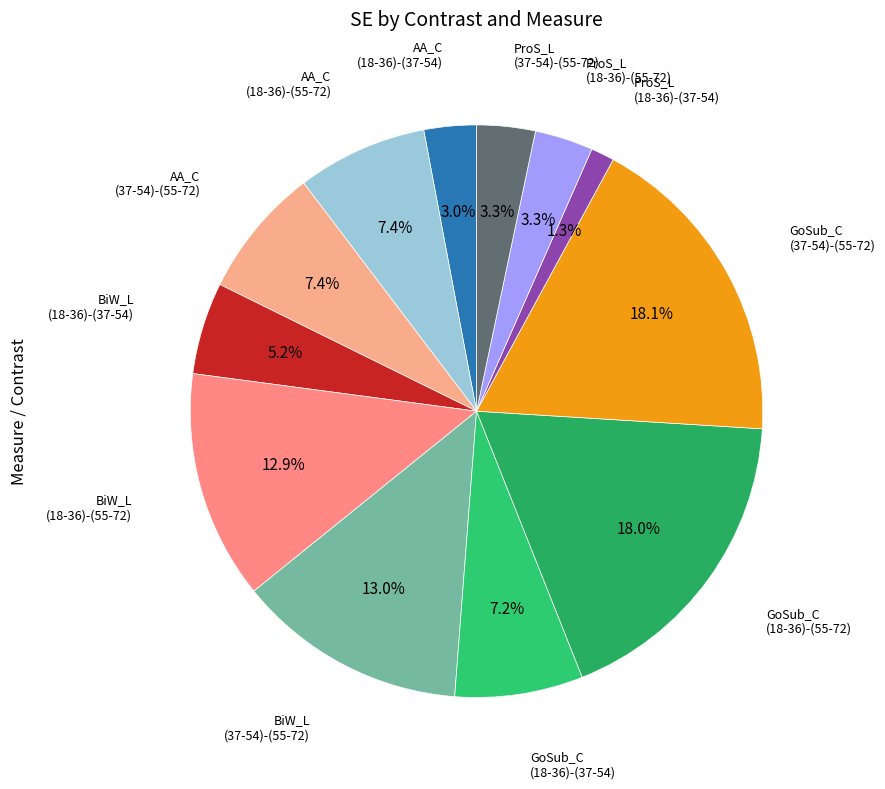

How many slices are in this pie chart?

12